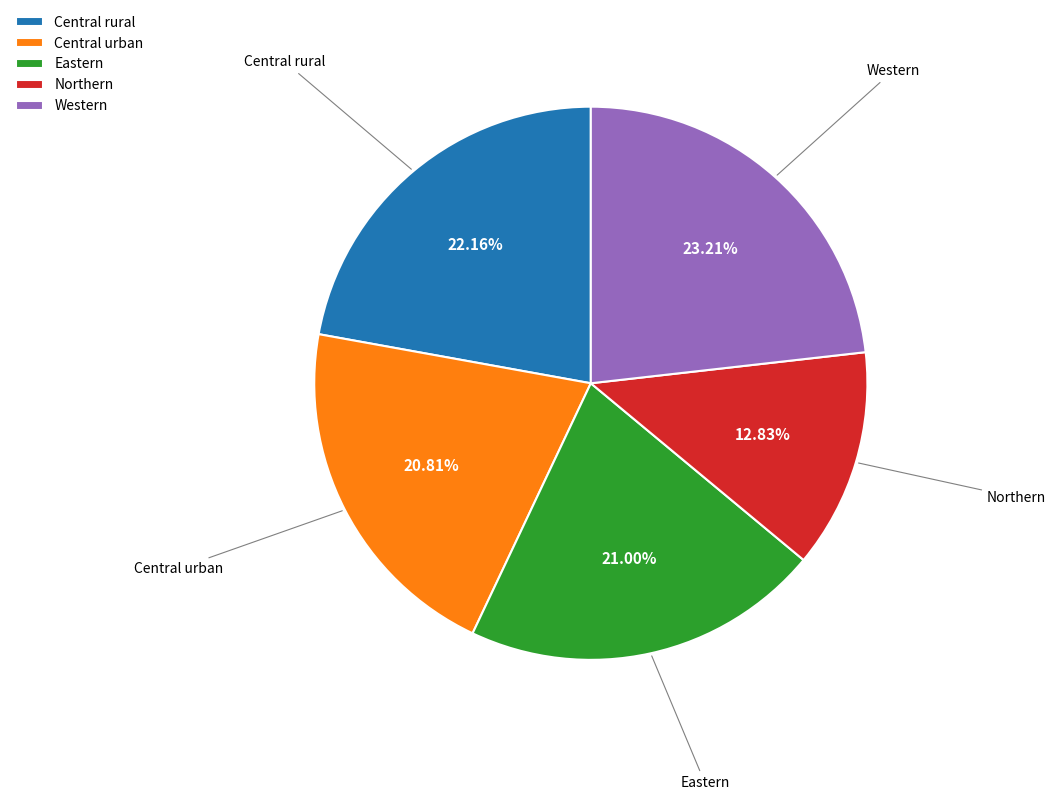

How many slices are in this pie chart?

5